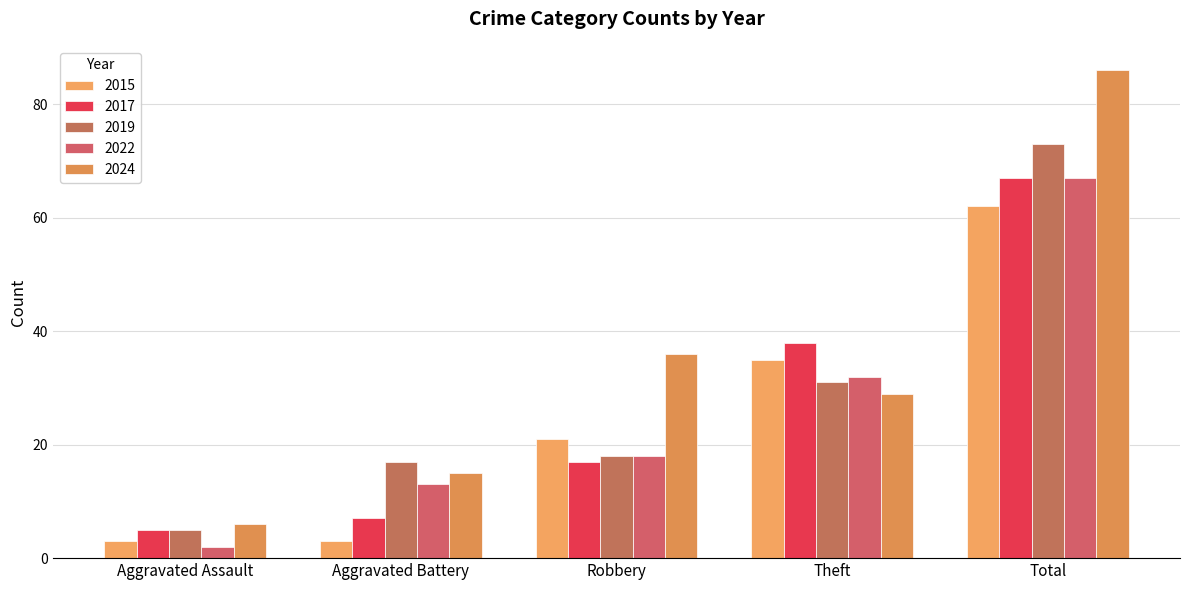

What is the sum of the 2015 values at Robbery and Total?

83